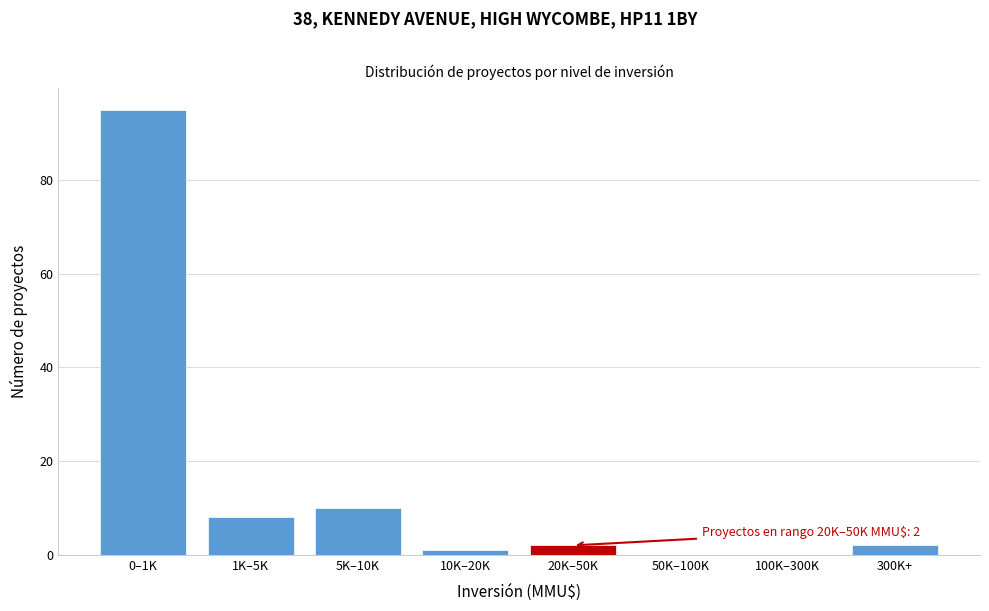

Reading left to right, transcribe all the data shown in this chart.

0–1K=95	1K–5K=8	5K–10K=10	10K–20K=1	20K–50K=2	50K–100K=0	100K–300K=0	300K+=2